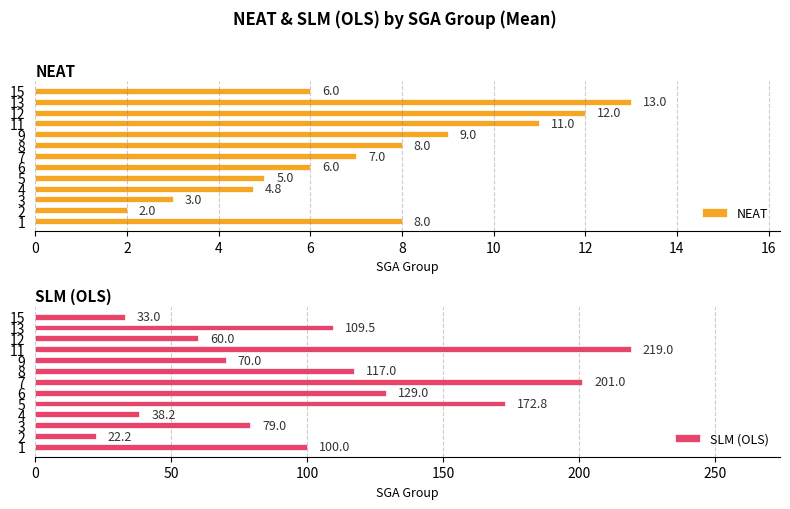

What is the difference between the NEAT values at 15 and 3?

3.0